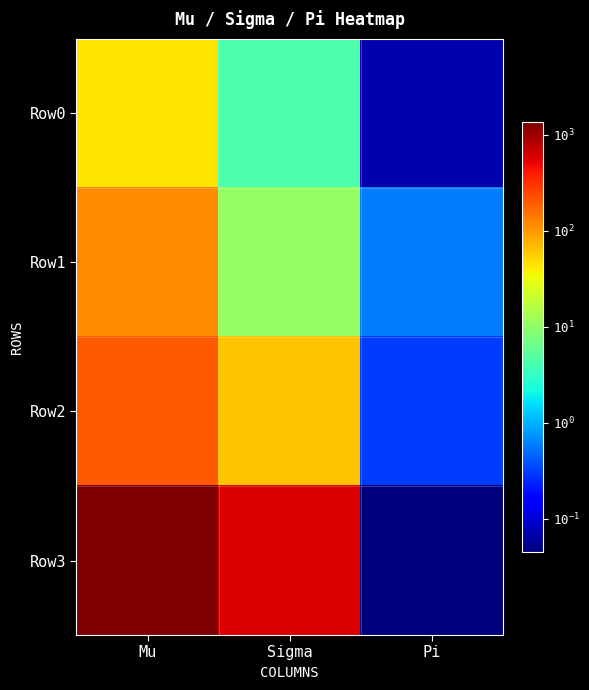

Reading left to right, transcribe all the data shown in this chart.

Row0: Mu=42.3	Sigma=4.3	Pi=0.1
Row1: Mu=111.7	Sigma=10.7	Pi=0.6
Row2: Mu=201.7	Sigma=61.4	Pi=0.3
Row3: Mu=1344.3	Sigma=599.5	Pi=0.0